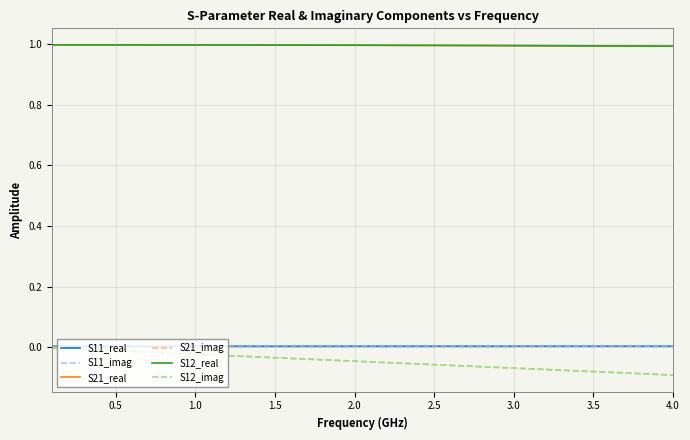

Does the chart display data point markers on the line(s)?

No